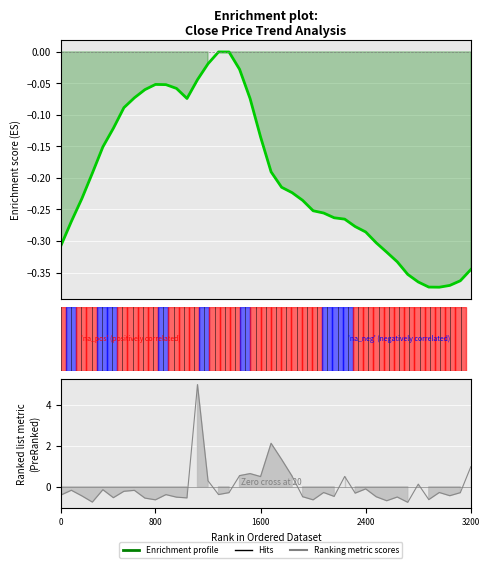

What is the label of the 32nd point from the right?

40